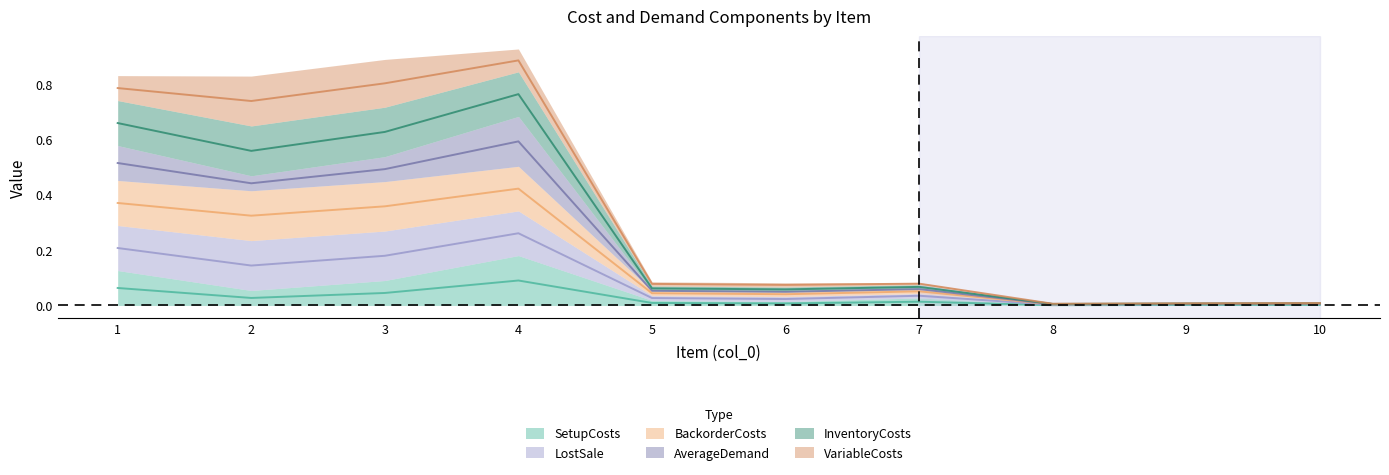

Which has a higher value, 4 or 3?

4